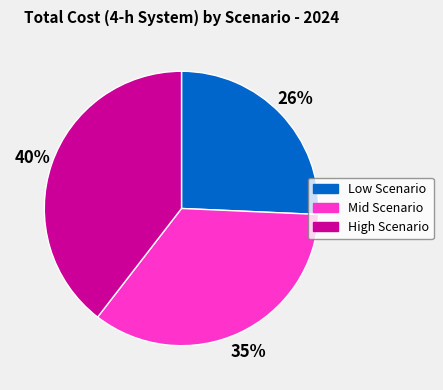

Which category has the biggest portion of the pie?

High Scenario